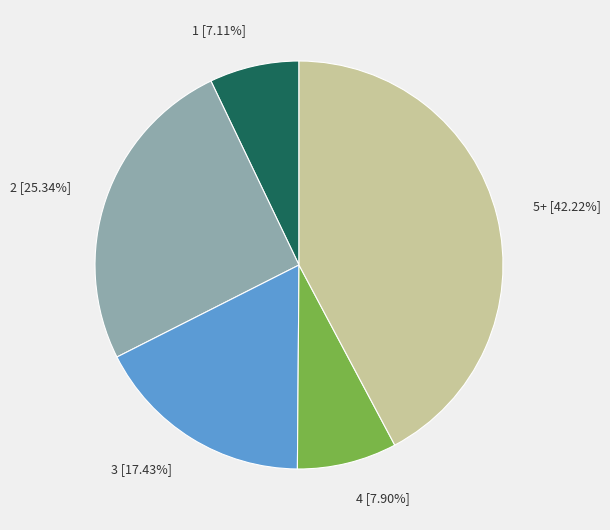

To the nearest percent, what is the difference between the largest and smallest slice percentages?

35%